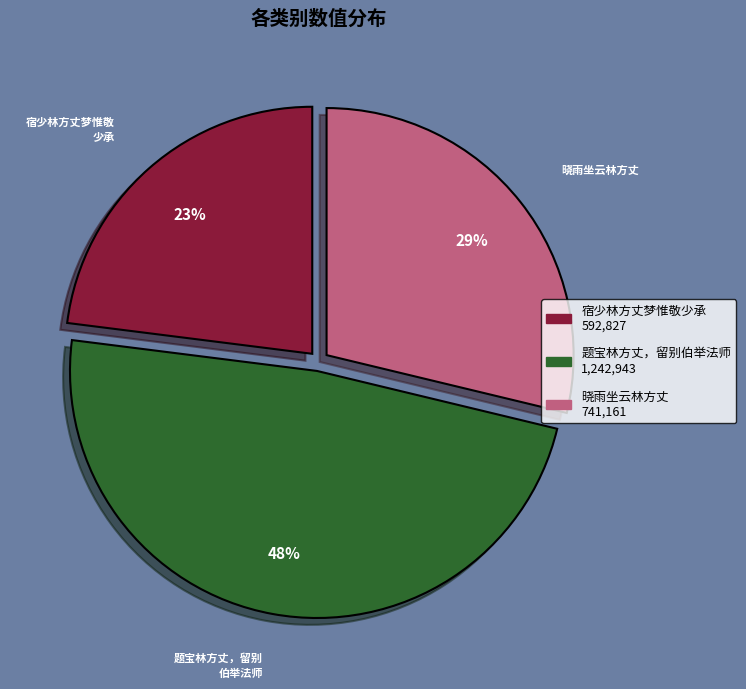

Does 题宝林方丈，留别伯举法师 represent more than half of the total?

No